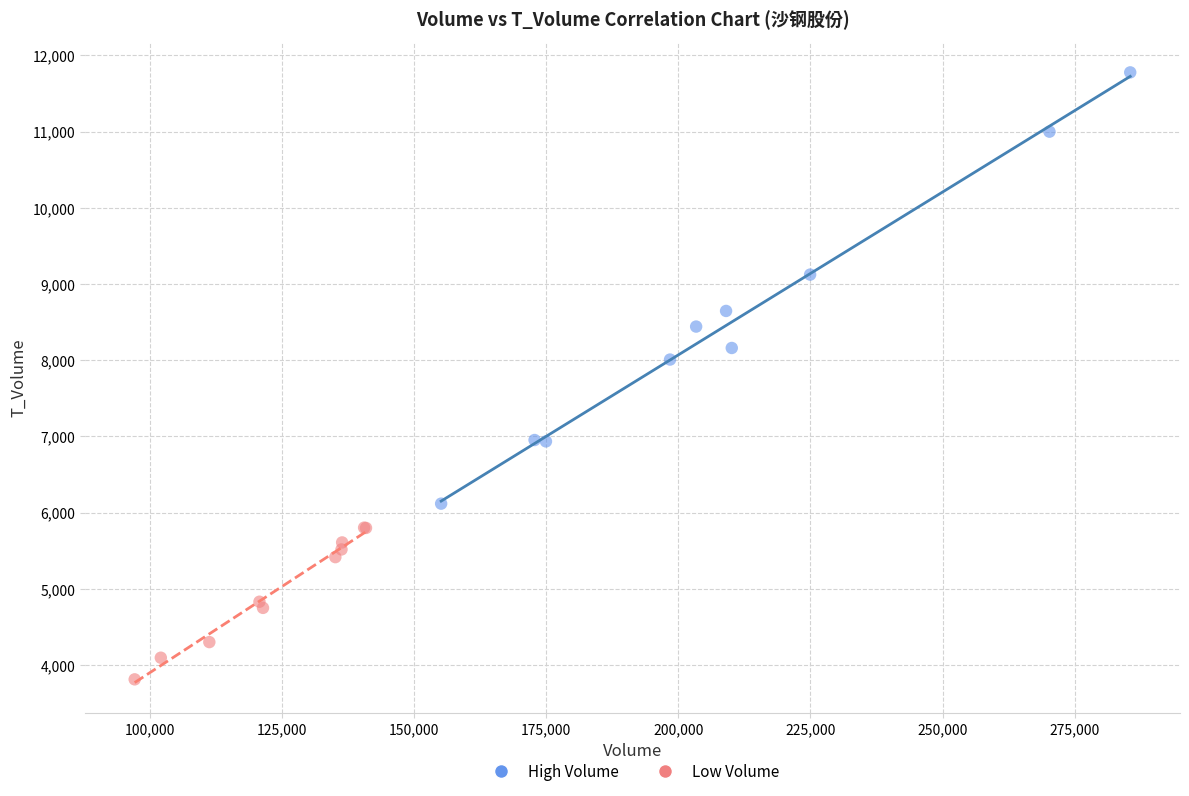

Which series has the largest Y range (max minus min)?

High Volume